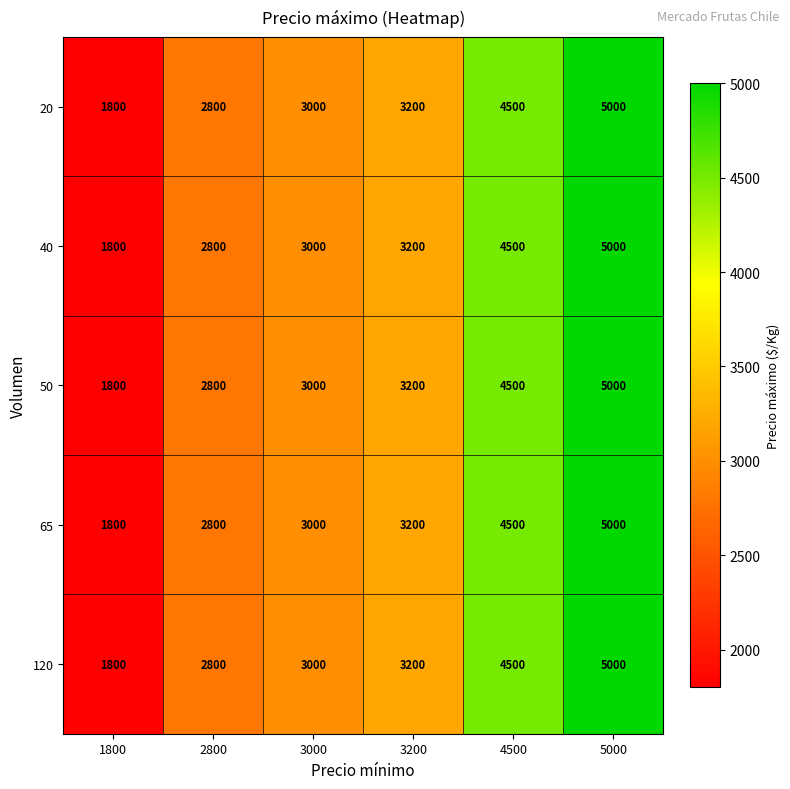

What is the sum of the 20 values at 5000 and 2800?

7800